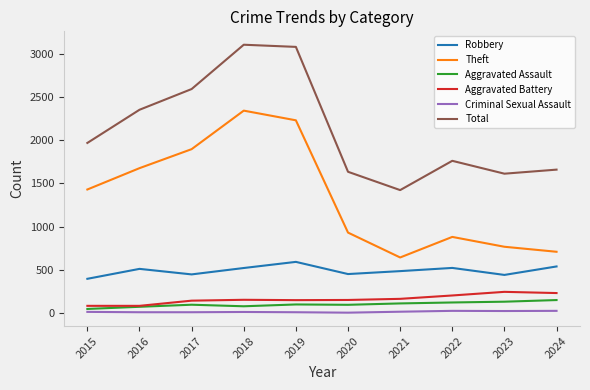

What is the greatest value displayed?

3105